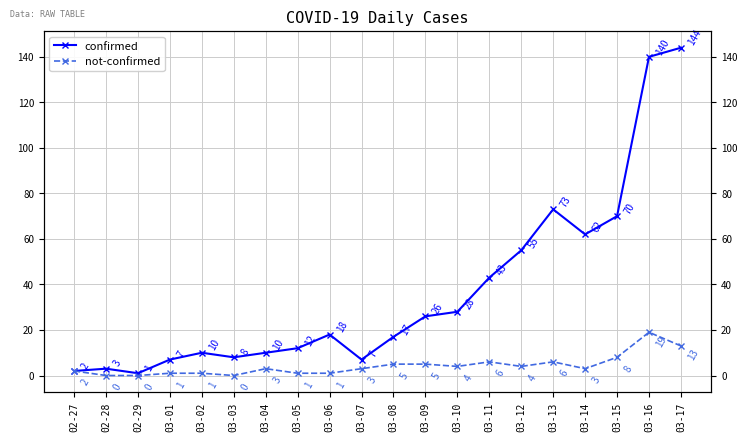

At how many categories does at least one series exceed 20?

9